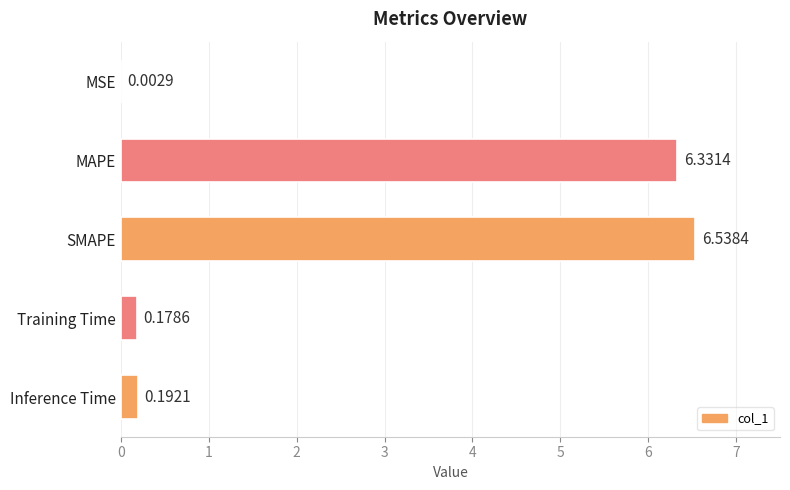

At which label is the value closest to 3?

Inference Time